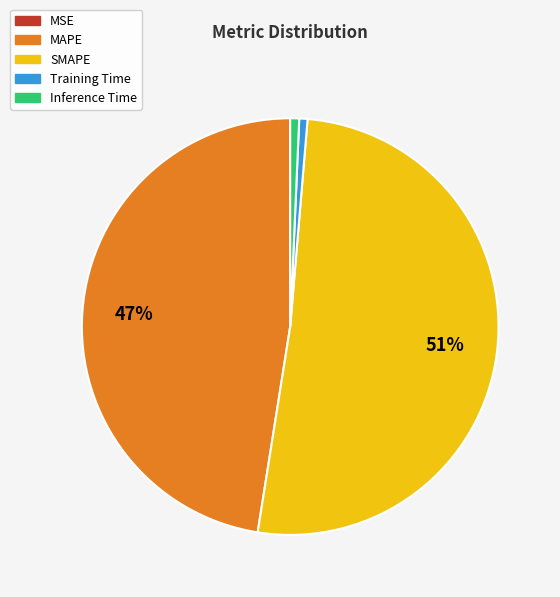

Between SMAPE and MAPE, which is larger?

SMAPE